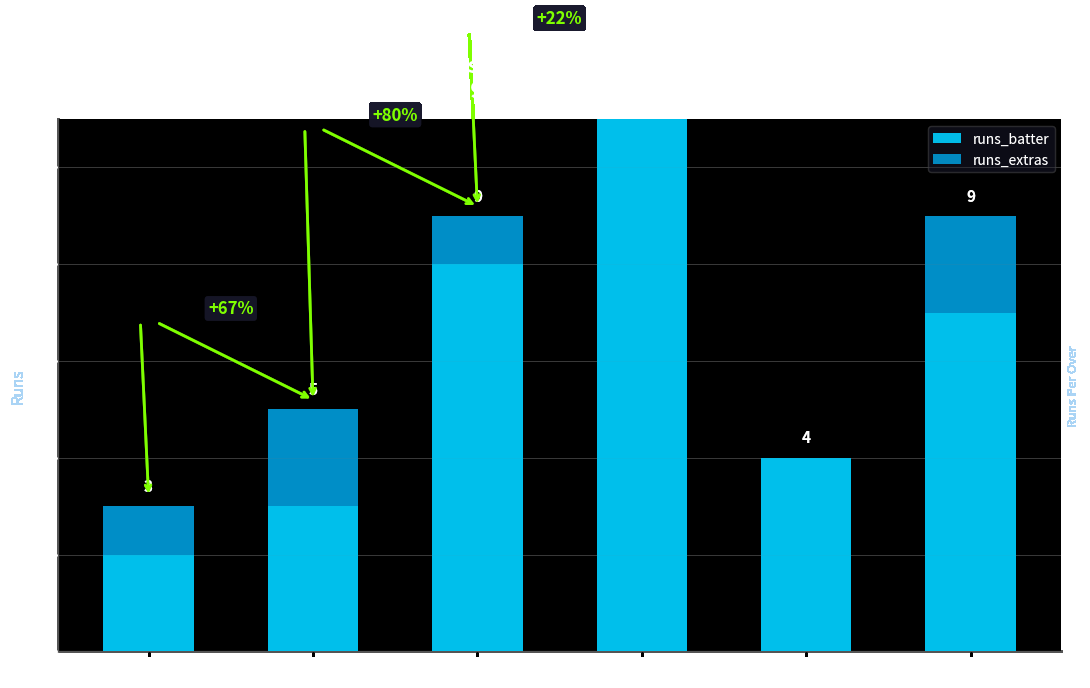

Is it true that runs_extras equals 1 at Over 2?

True